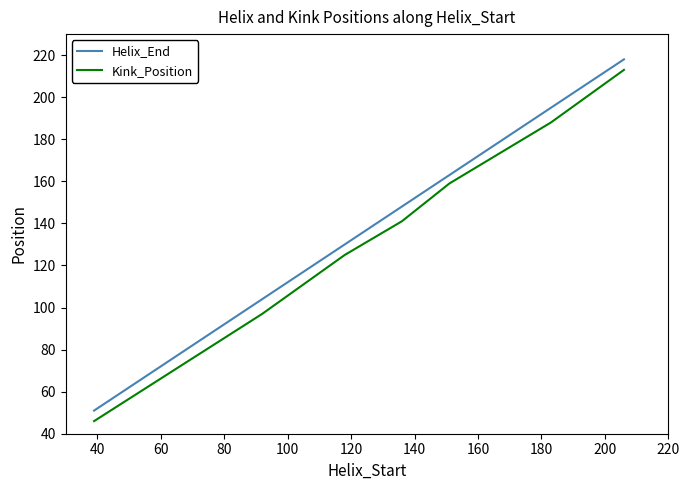

What is the difference between the maximum and second lowest values in the Helix_End series?

114